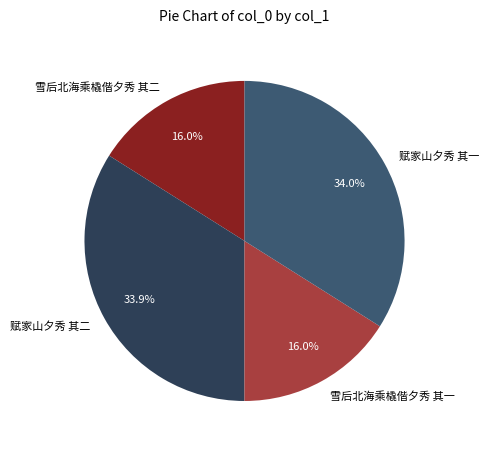

Do 雪后北海乘橇偕夕秀 其二 and 赋家山夕秀 其一 together represent more than half of the pie?

Yes